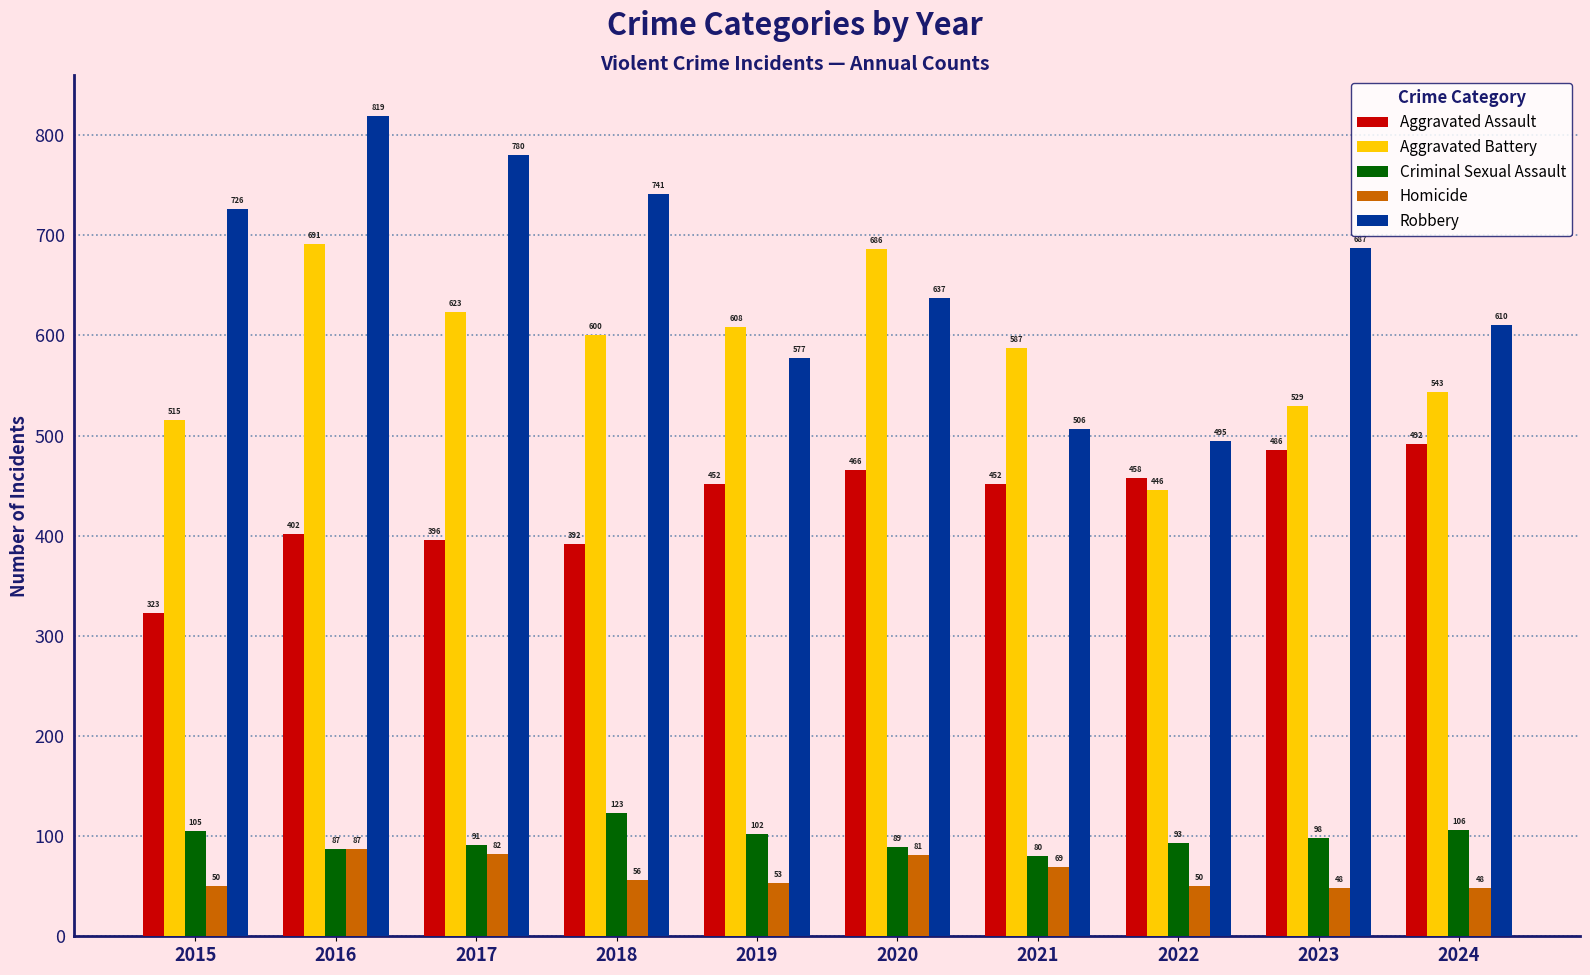

Are the bars grouped side by side (vs. stacked)?

Yes